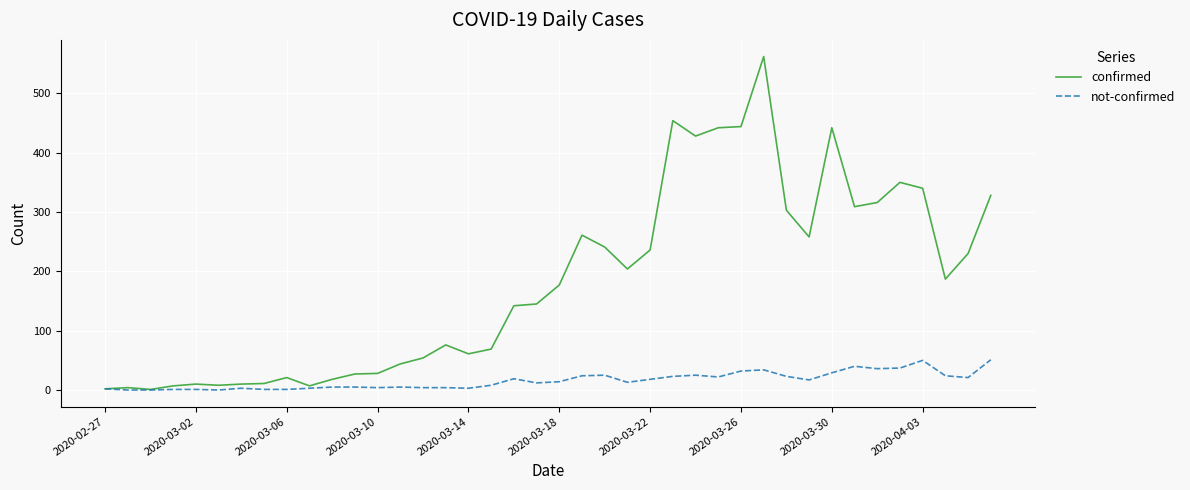

What is the greatest value displayed?

562